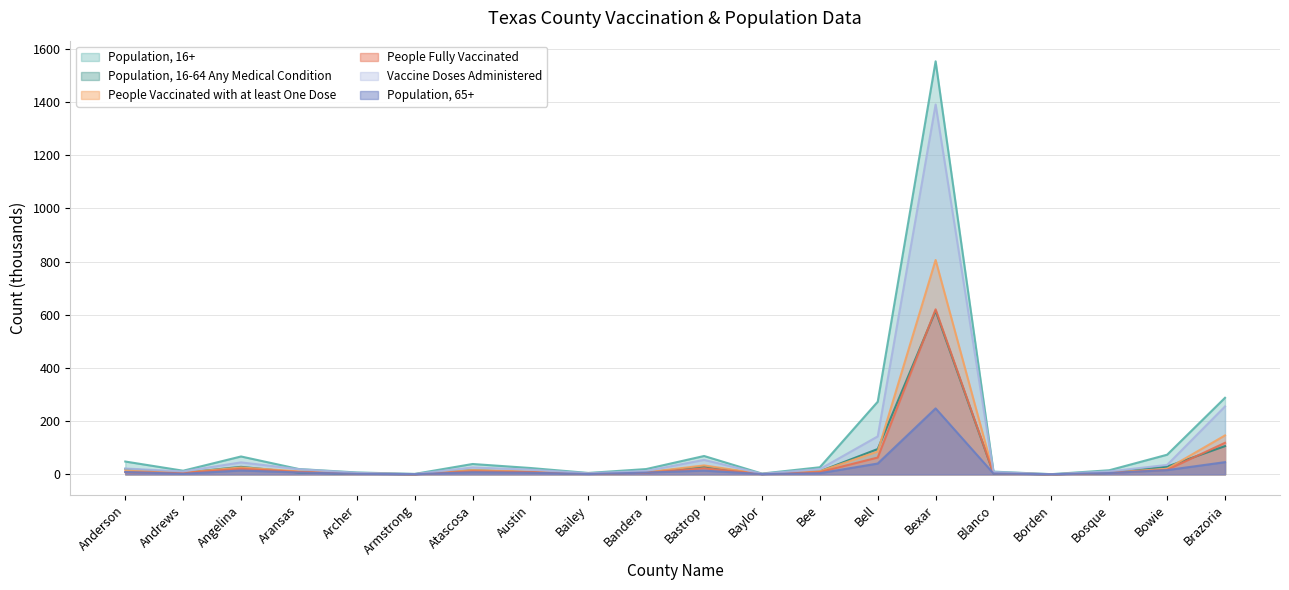

What is the sum of the Population, 16+ values at Borden and Andrews?

14.0